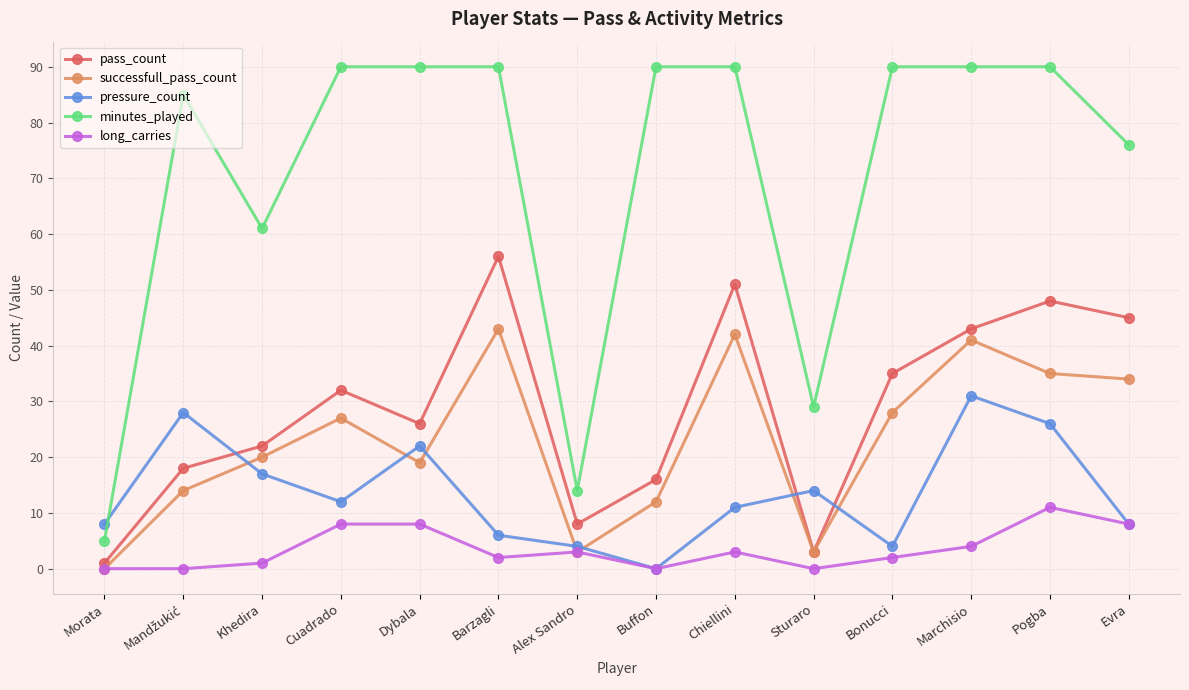

What is the sum of all successfull_pass_count values?

321